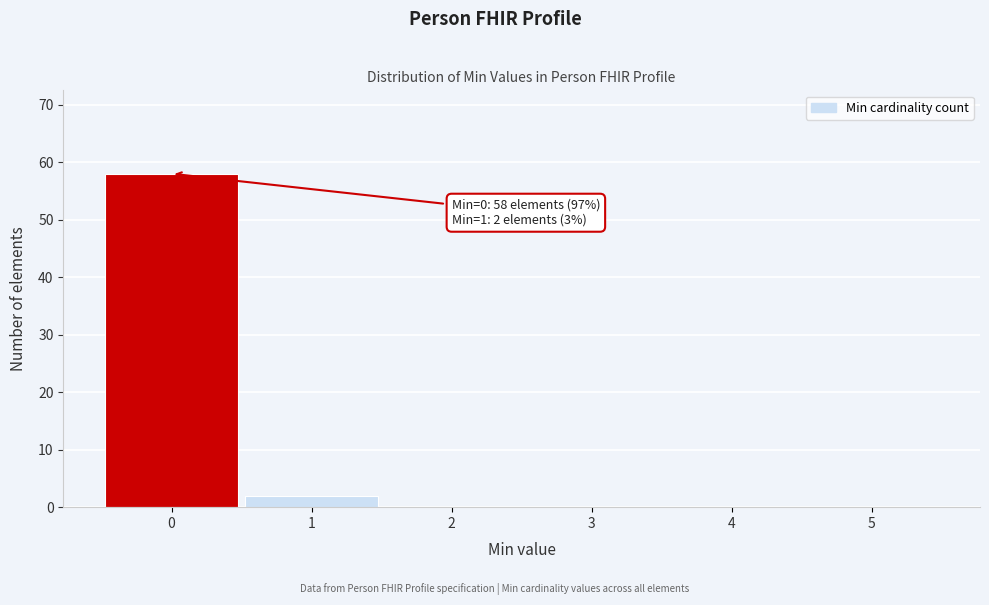

Over which range of the x-axis is the bar tallest?

-0.5 to 0.5